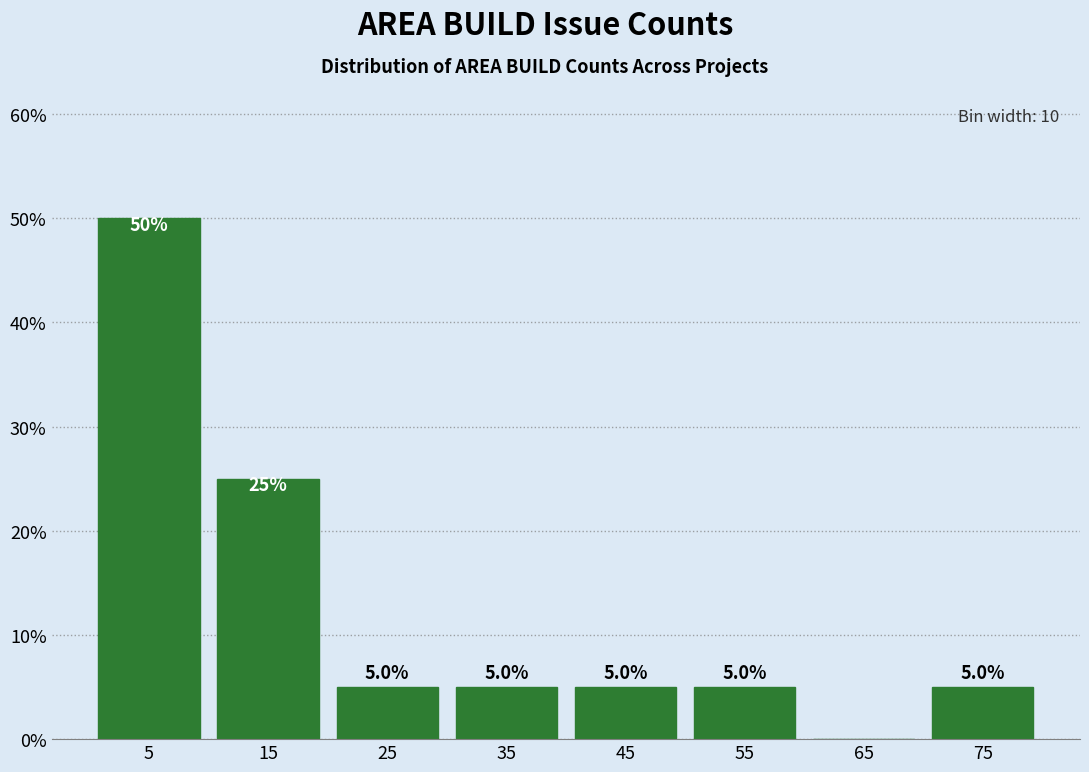

Over which range of the x-axis is the bar tallest?

0 to 10